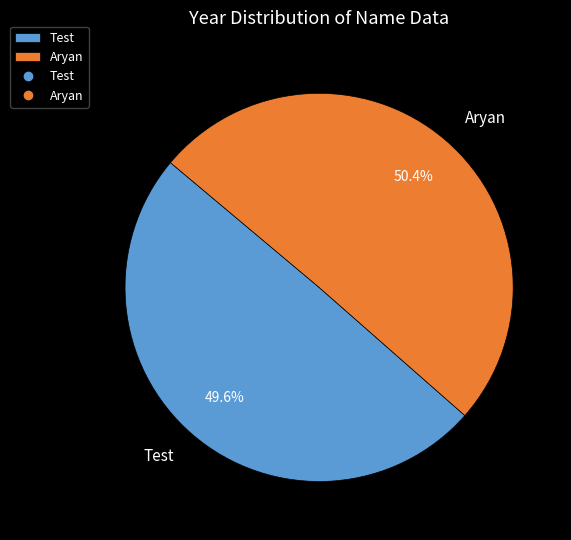

Count the number of slices in the pie.

2